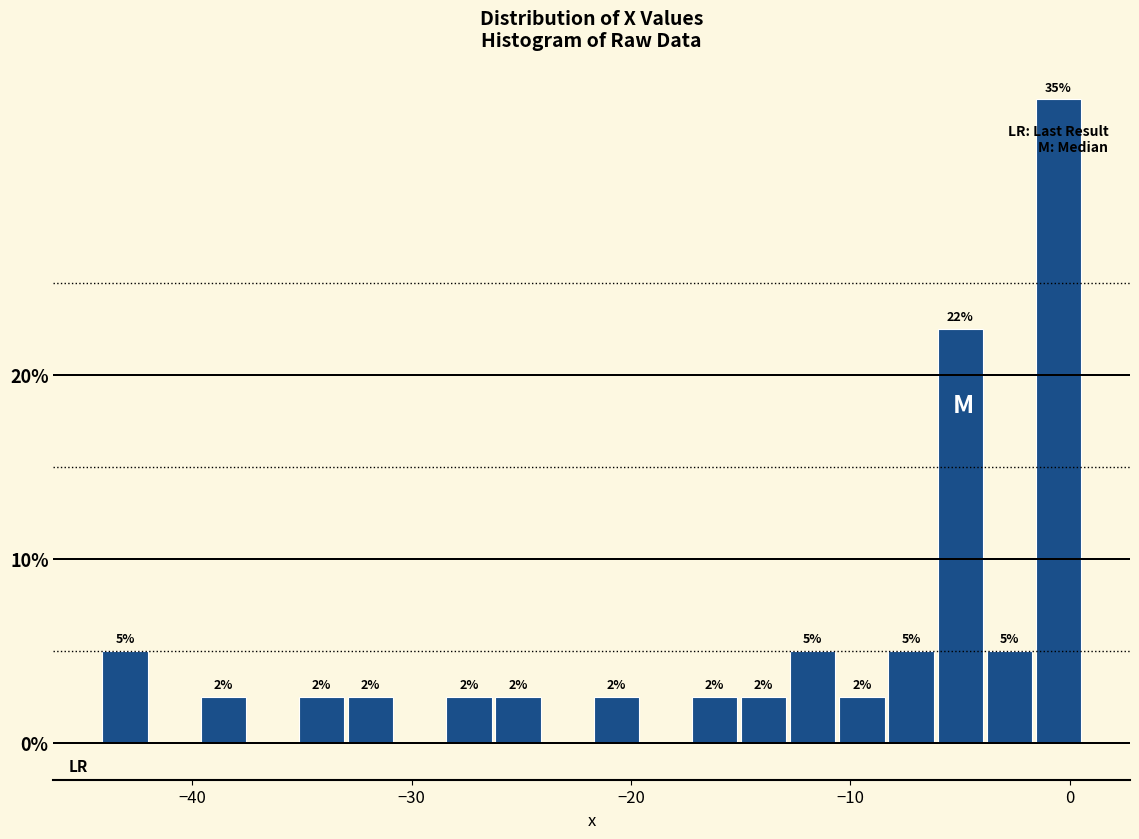

Around what value on the x-axis is the tallest bar? Give the approximate position of its centre, as read against the axis.

-1